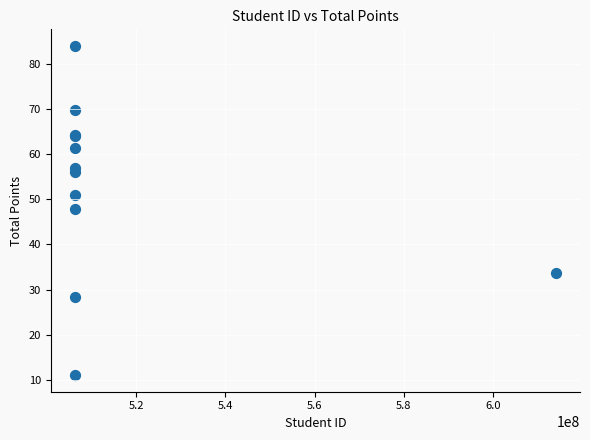

What Y value in the scatter plot is closest to 47?

47.9